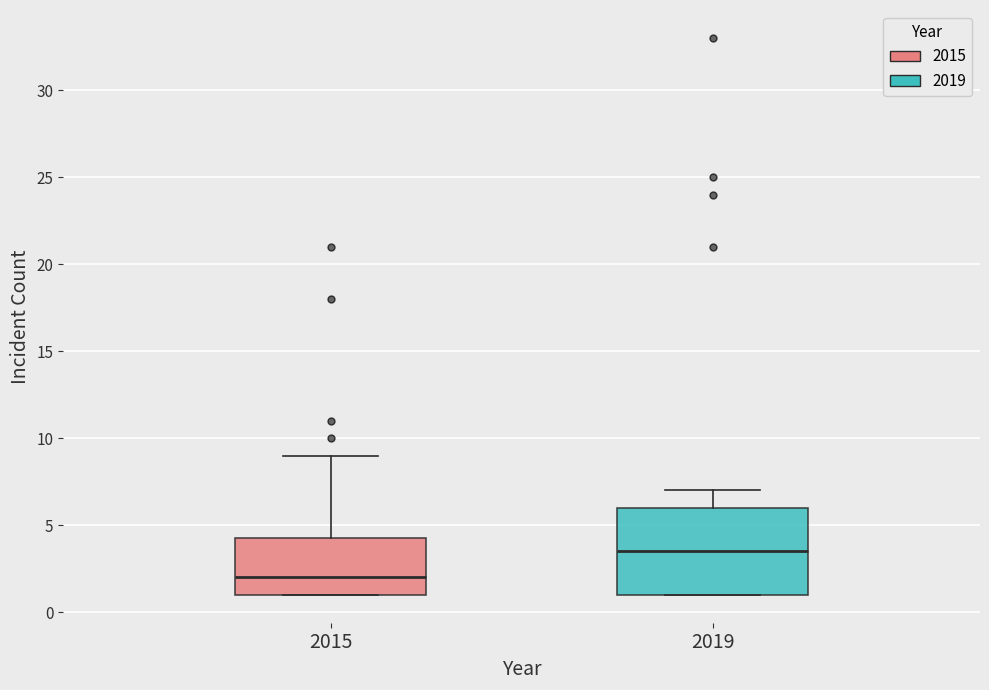

Reading left to right, transcribe this box plot: for each box, give where its median line is, the range the box spans, and where its two whiskers end, as read against the y-axis. The values are not printed on the chart, so give them approximately, as read against the axis.

2015: median 2.0, box 1.0 to 4.5, whiskers 1.0 to 9.0
2019: median 3.5, box 1.0 to 6.0, whiskers 1.0 to 7.0